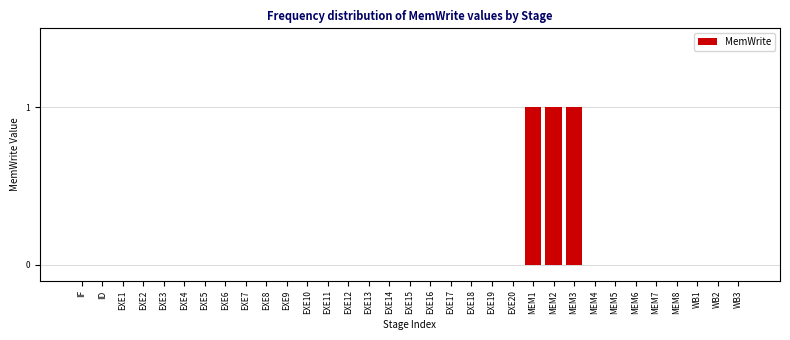

What is the sum of all values?

3